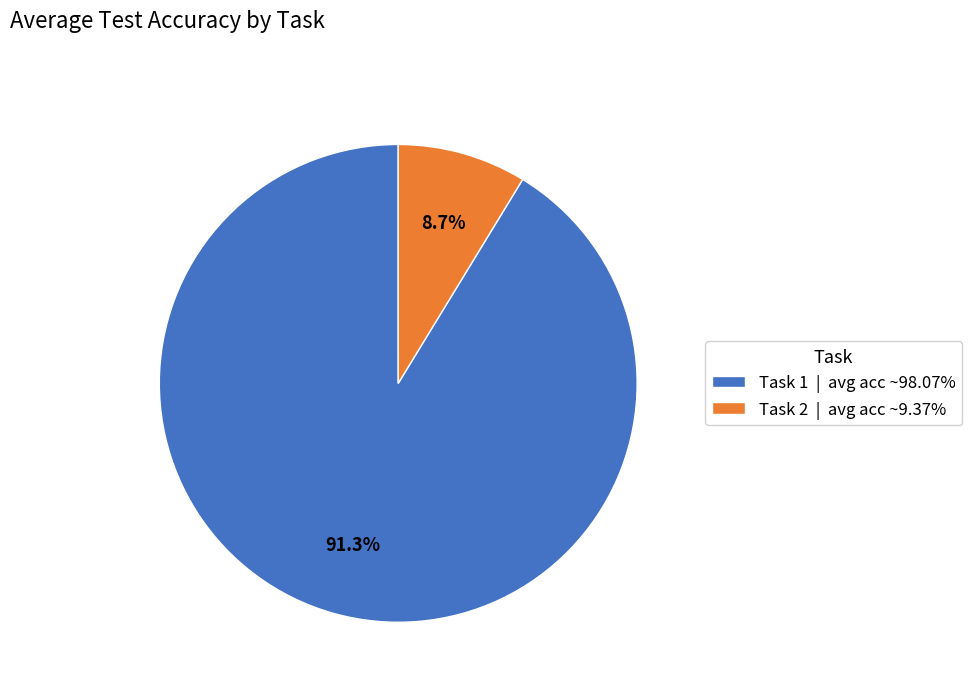

What is the ratio of the value at Task 1 | avg acc ~98.07% to the value at Task 2 | avg acc ~9.37%?

10.5